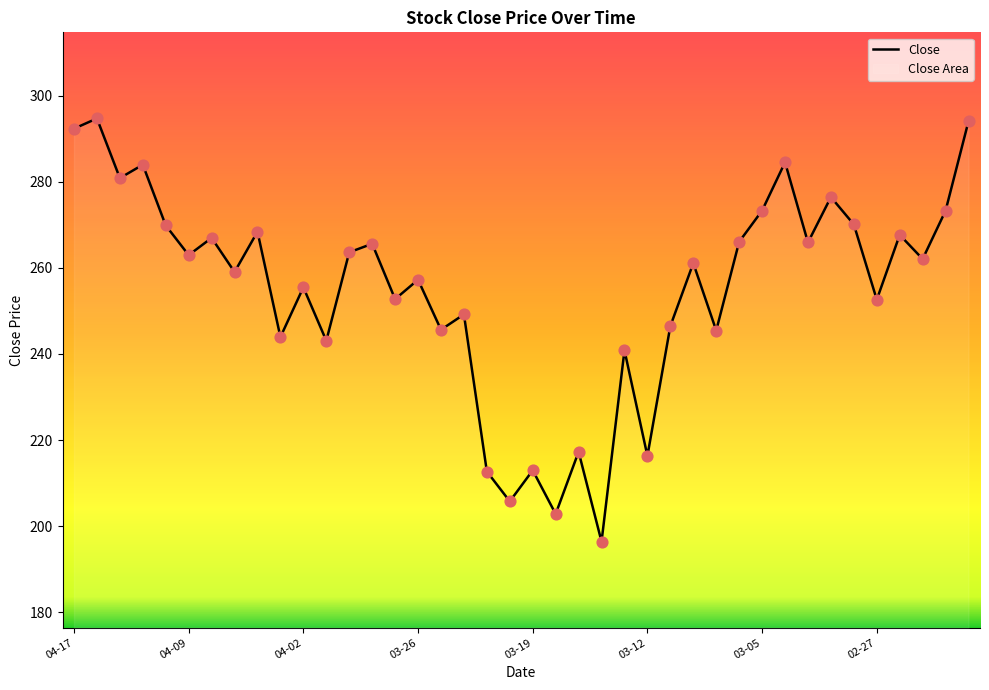

The value at 03-12 is 216.3. True or false?

True